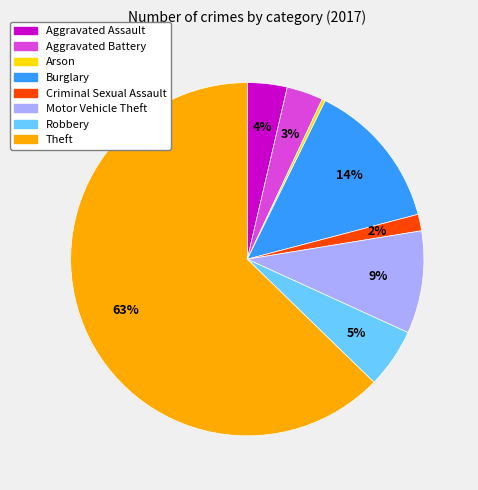

How many slices are in this pie chart?

8